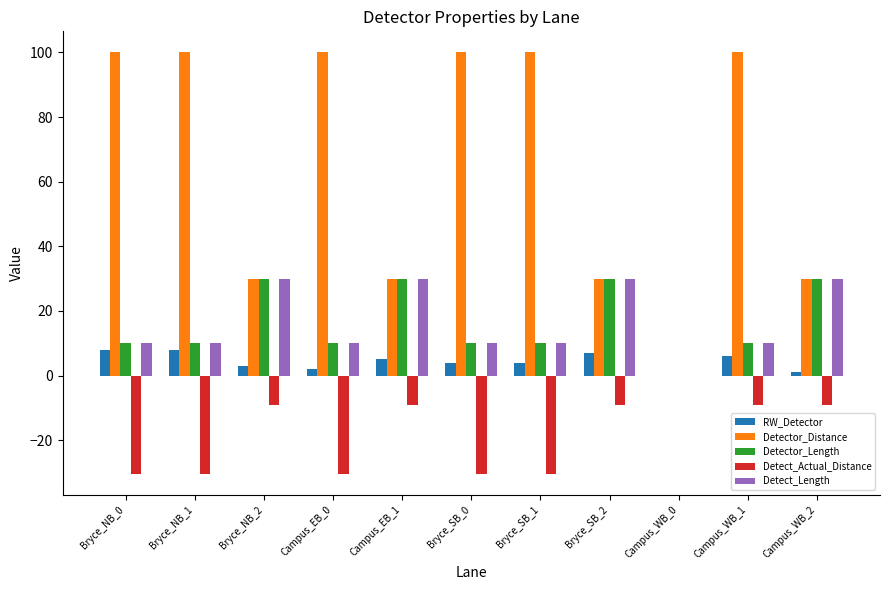

The value of Detect_Length at Campus_WB_2 is 9.2. True or false?

False